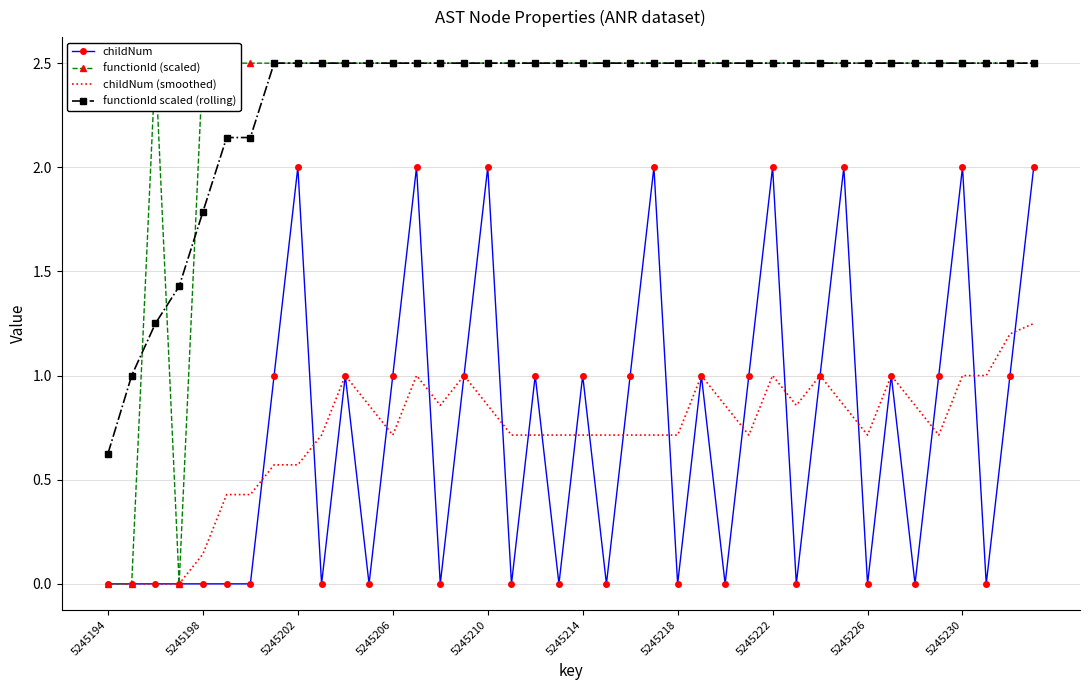

Which category has the lowest value across all series?

5245194